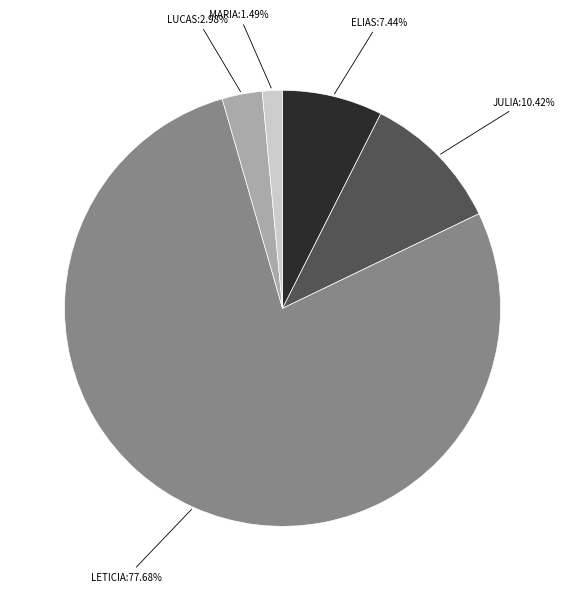

Does any single category account for the majority?

Yes